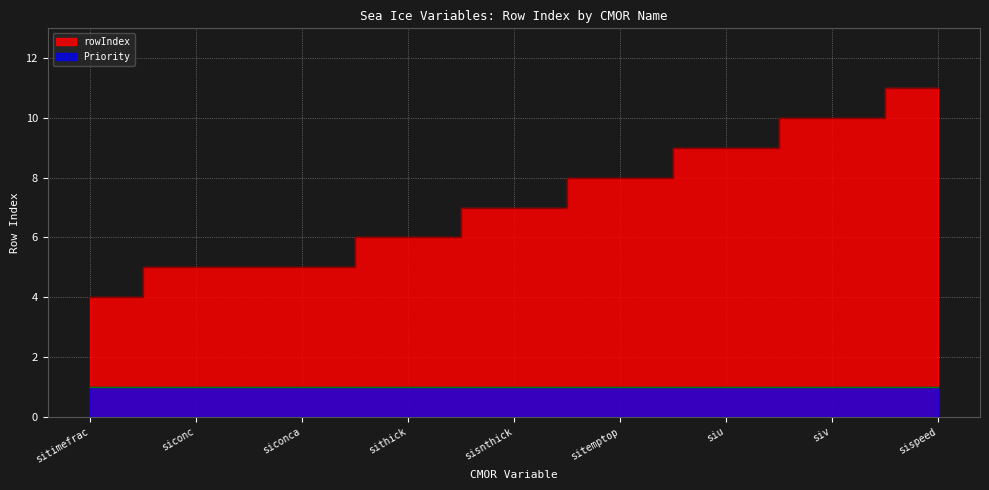

List the labels in order of value, smallest first.

sitimefrac, siconc, siconca, sithick, sisnthick, sitemptop, siu, siv, sispeed